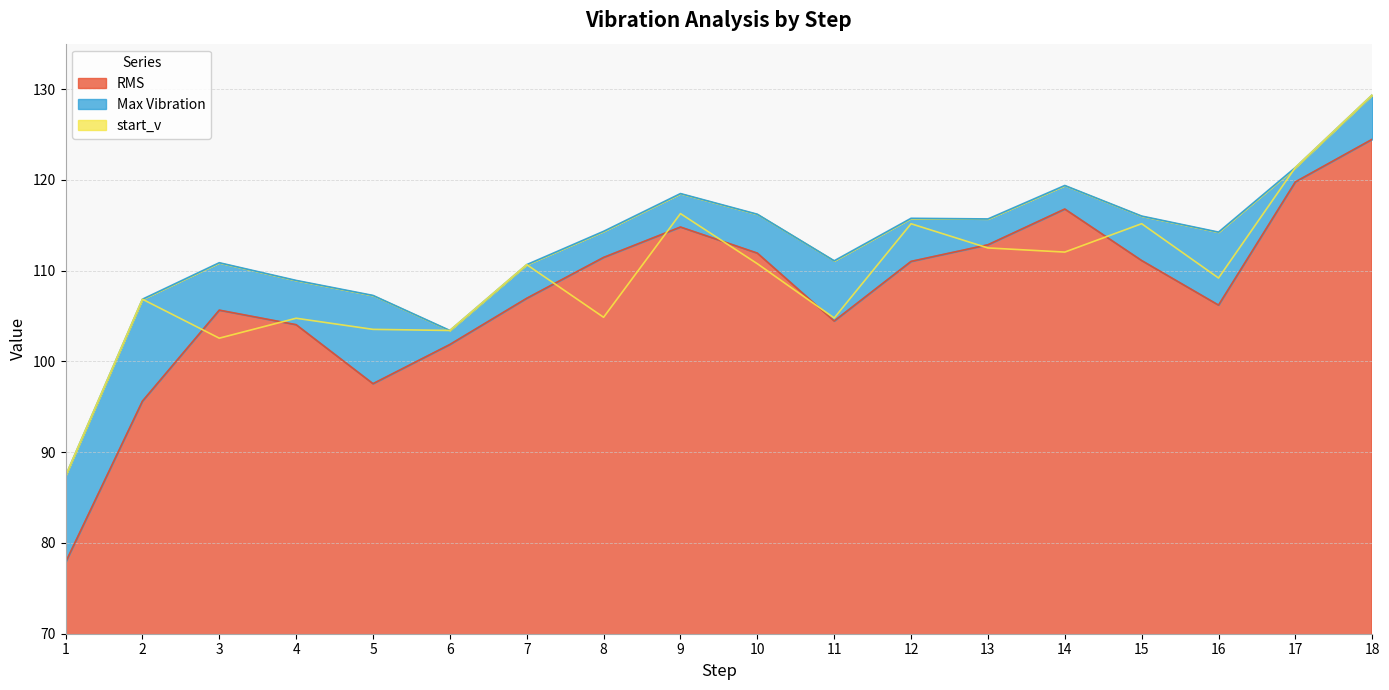

At which category is the sum across all series the highest?

18